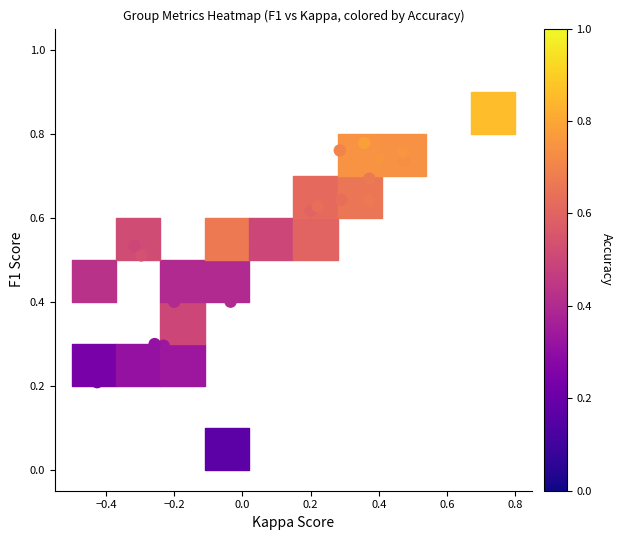

How many points are shown in the scatter plot?

24